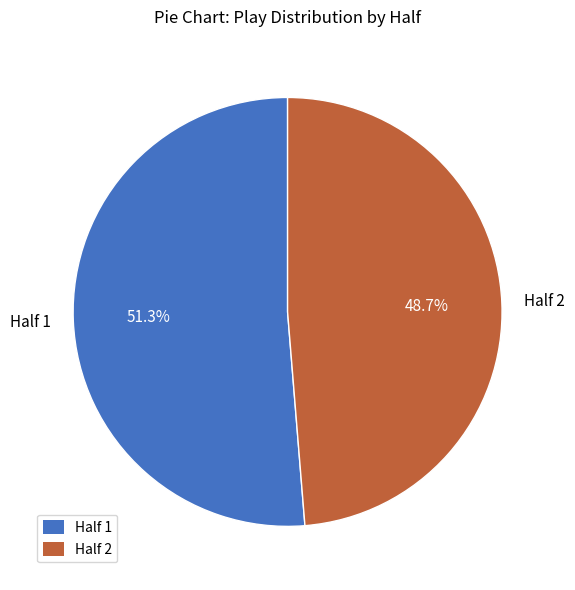

Which category has the biggest portion of the pie?

Half 1